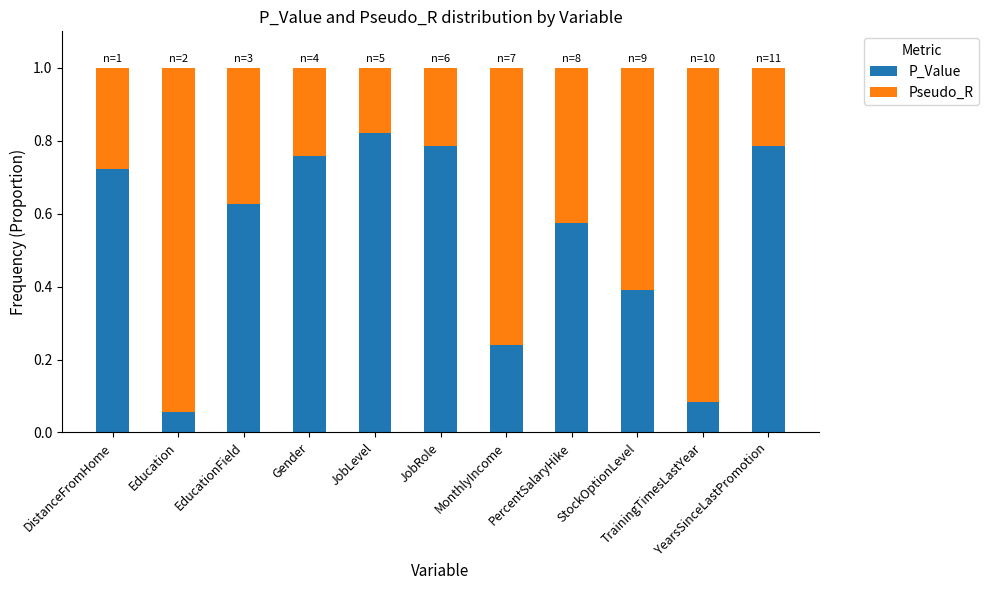

How many series are shown in this chart?

2